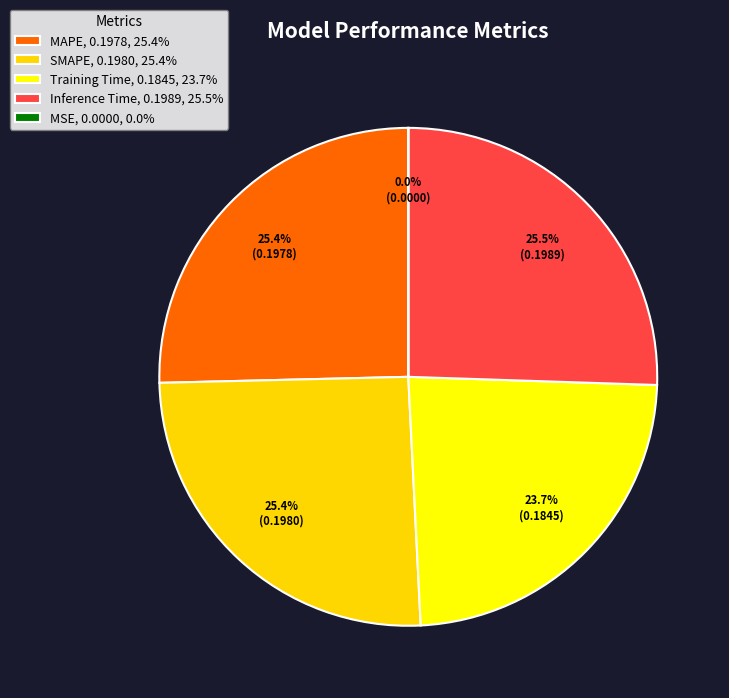

Count the number of slices in the pie.

5